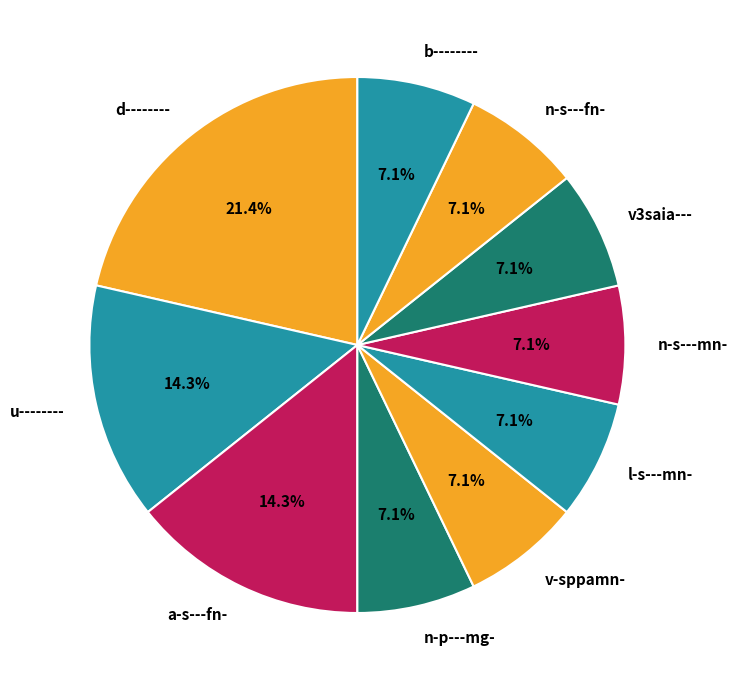

What is the ratio of the value at u-------- to the value at b--------?

2.0